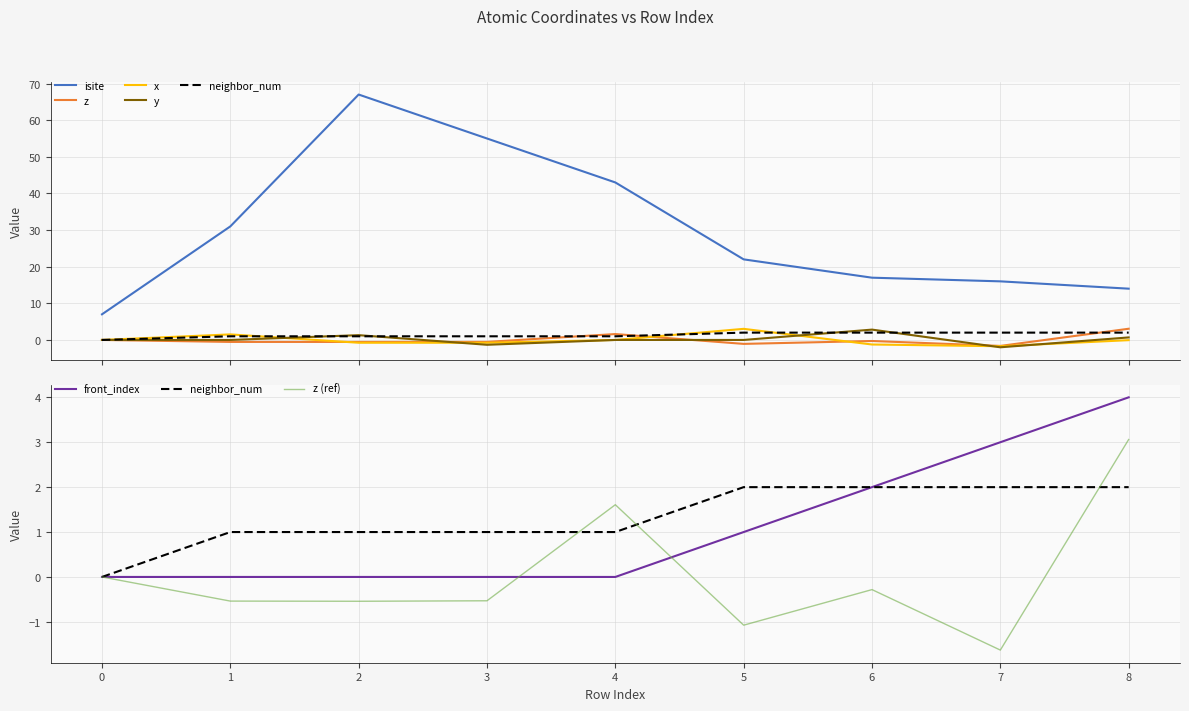

True or false: front_index has more than 1 interior local peaks.

False